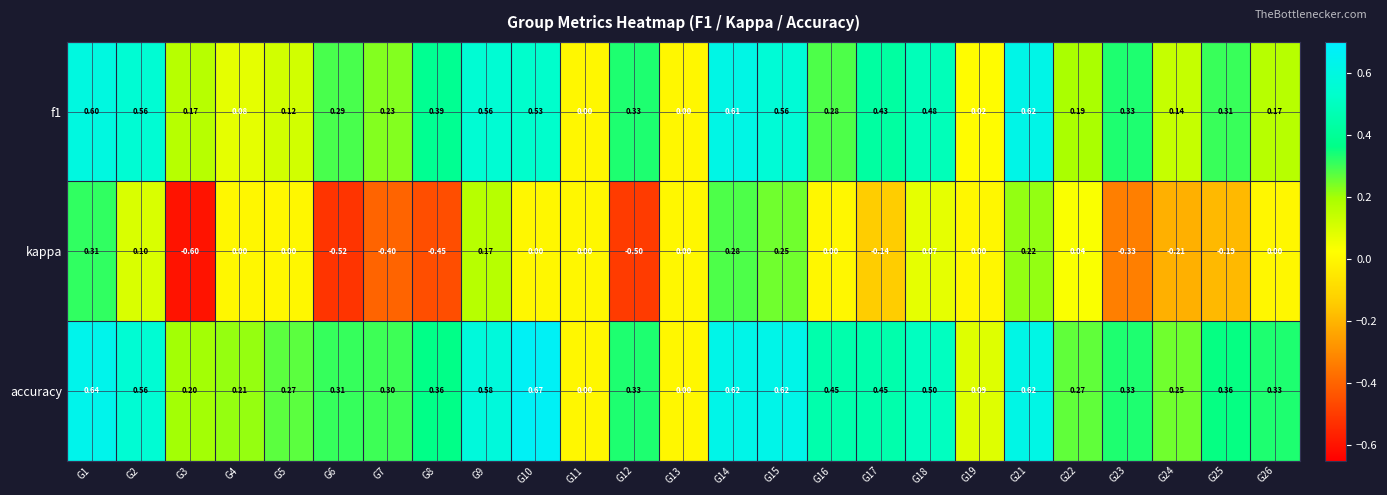

Is the value of f1 at G26 greater than the value of accuracy at G14?

No